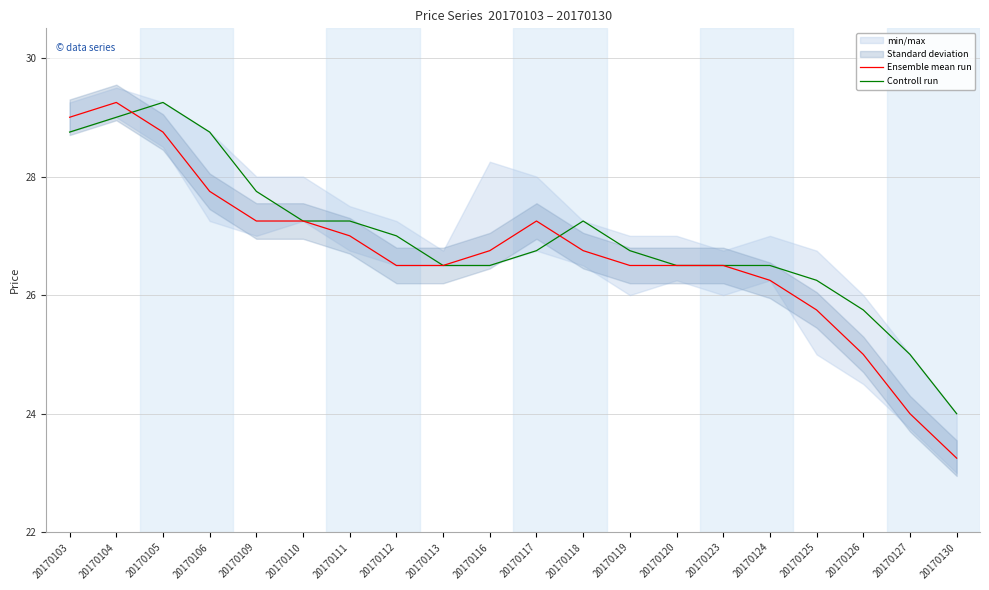

Is the value of Controll run at 20170116 greater than the value of Ensemble mean run at 20170113?

No